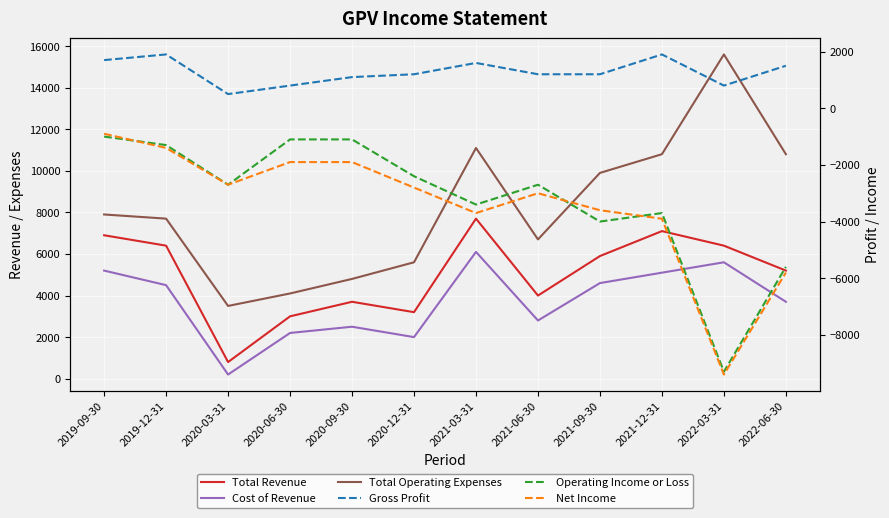

True or false: Cost of Revenue and Operating Income or Loss intersect in this chart.

False